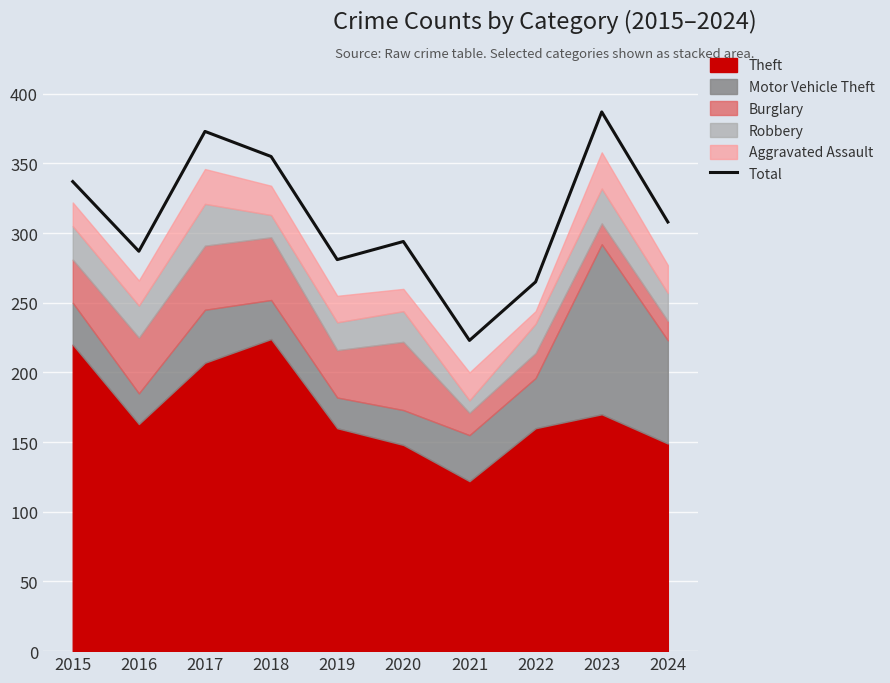

How many values are below 308?

5